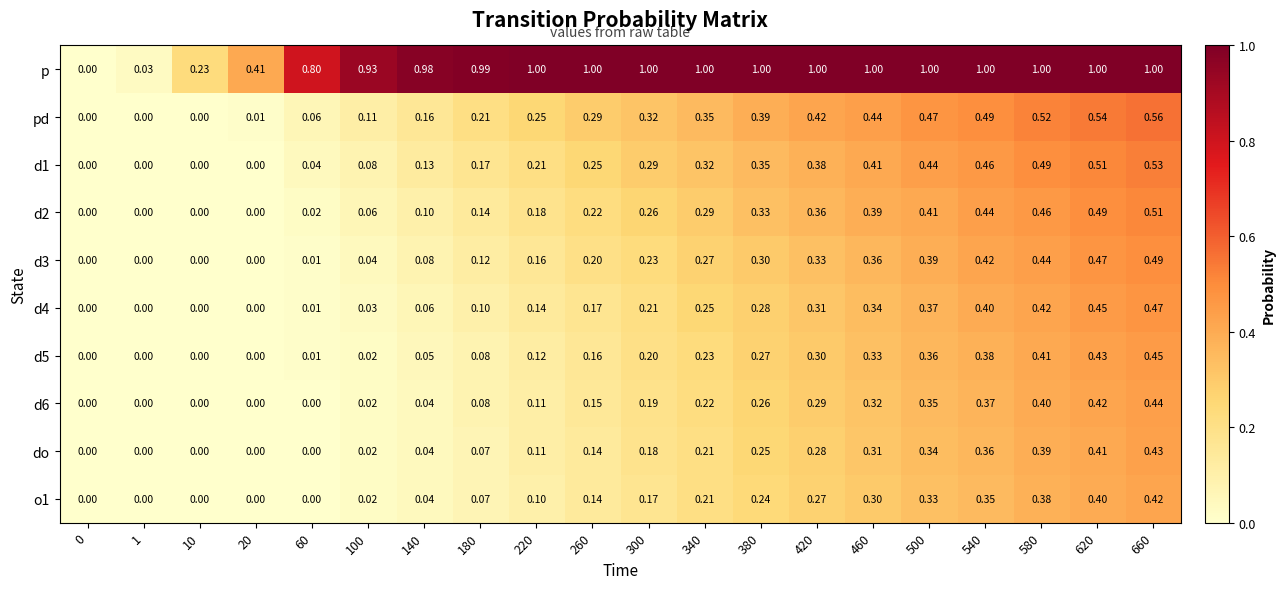

Which series has the largest range (max minus min)?

p